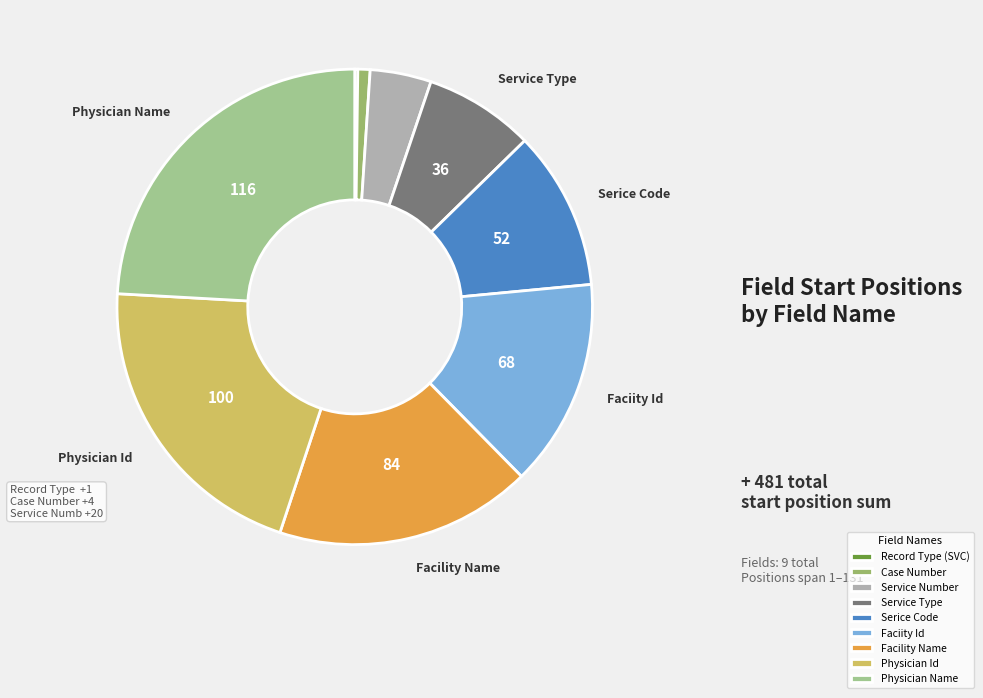

Which category has the biggest portion of the pie?

Physician Name